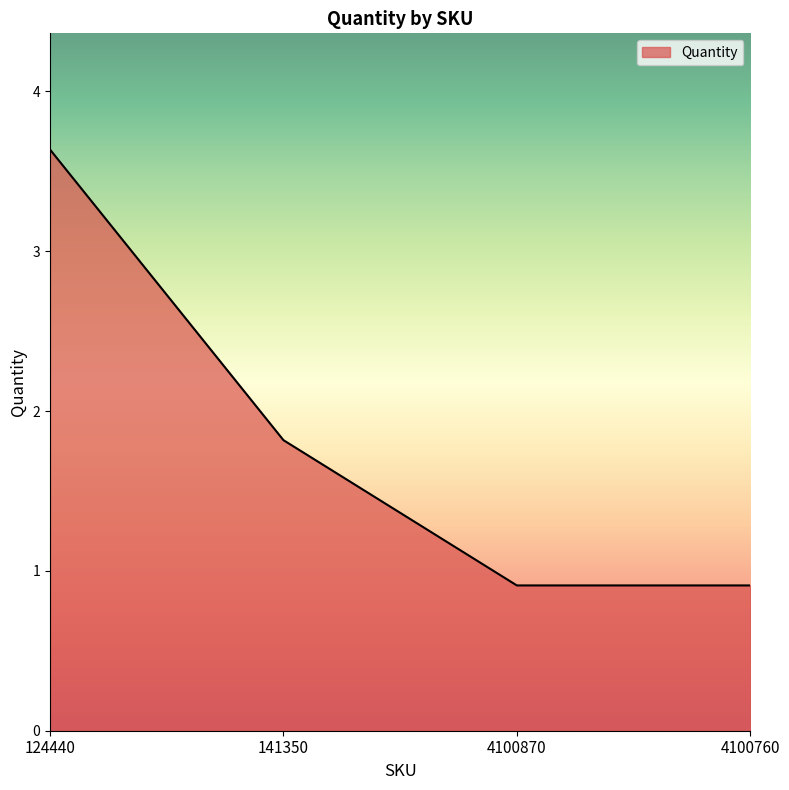

What is the average value?

2